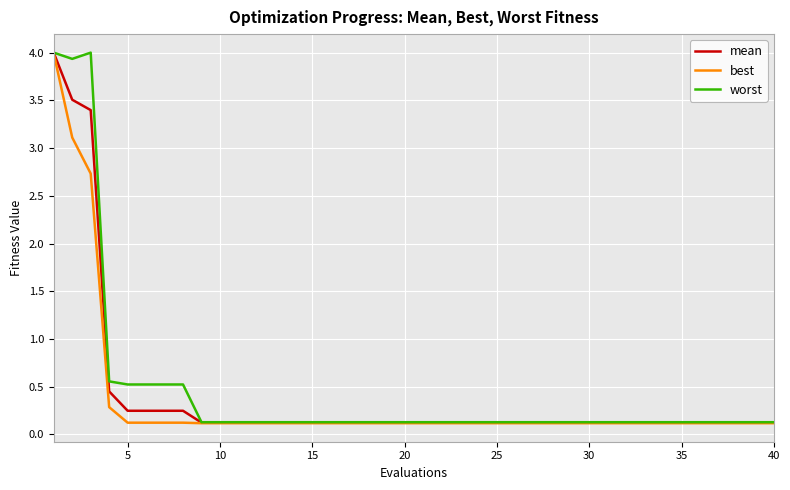

What is the greatest value displayed?

4.0